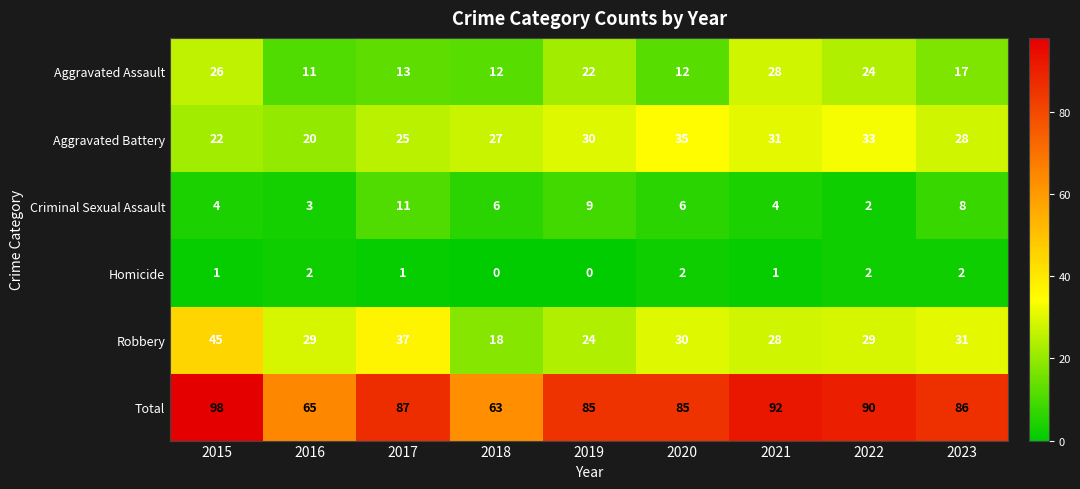

What is the total value across all series at 2023?

172